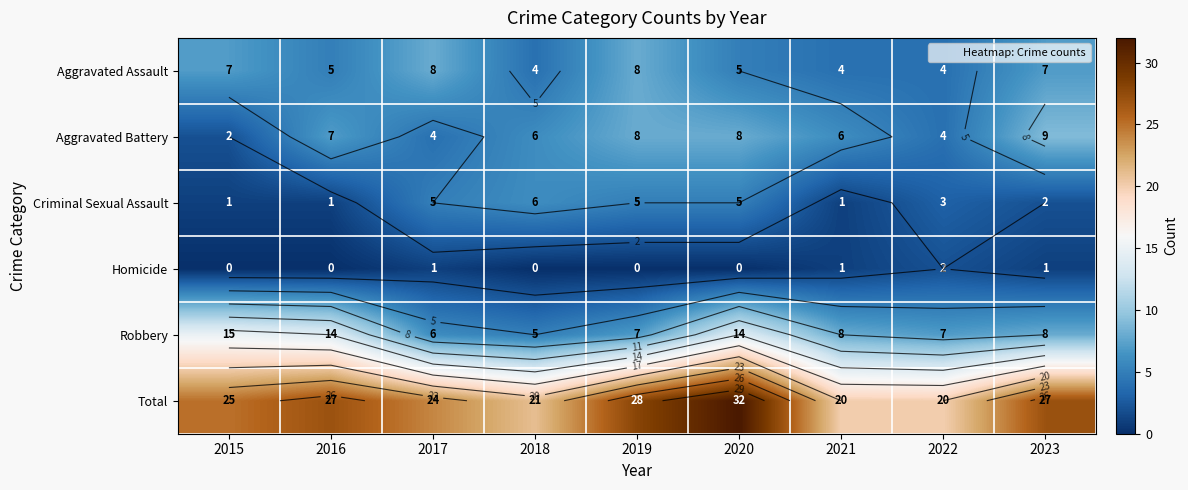

Is it true that Aggravated Assault equals 1 at 2015?

False